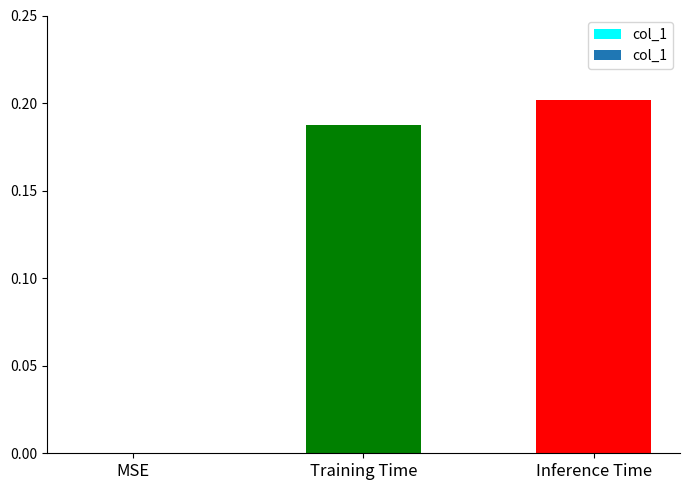

The chart shows a value of 0.1 at Inference Time. True or false?

False